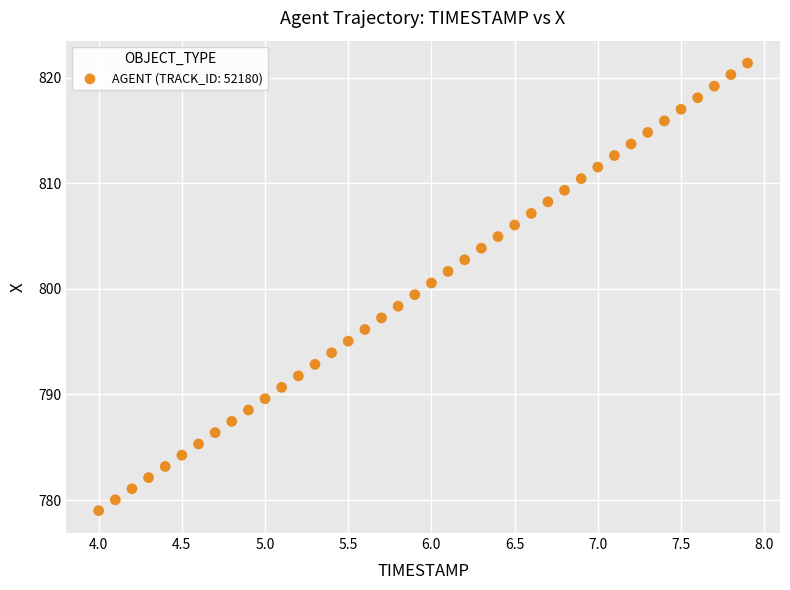

What is the range of X values (max minus min)?

3.9